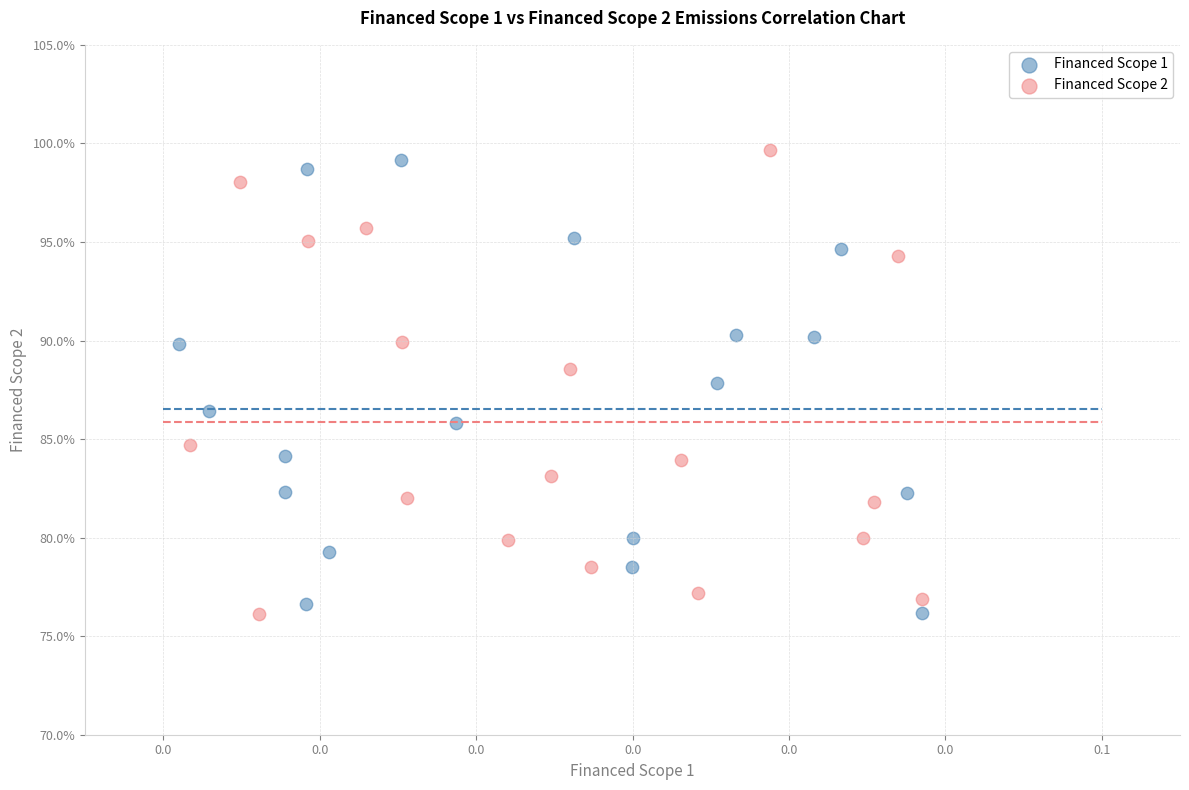

What are all the series names shown in the legend?

Financed Scope 1, Financed Scope 2